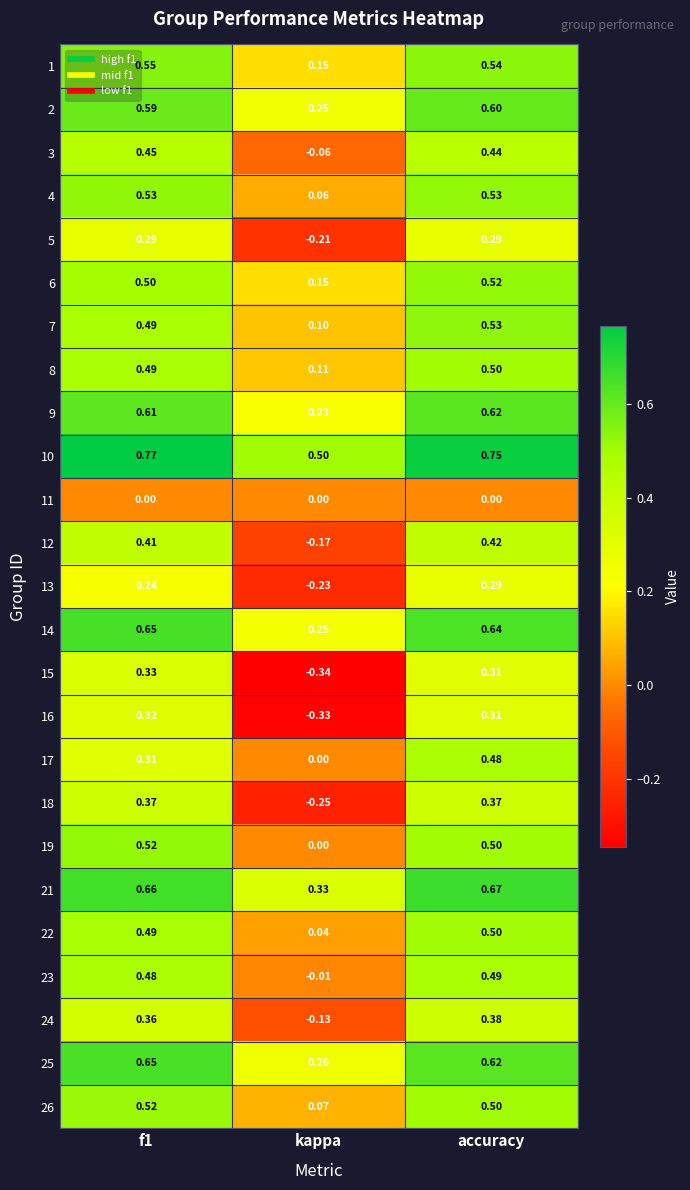

At which category is the sum across all series the highest?

accuracy